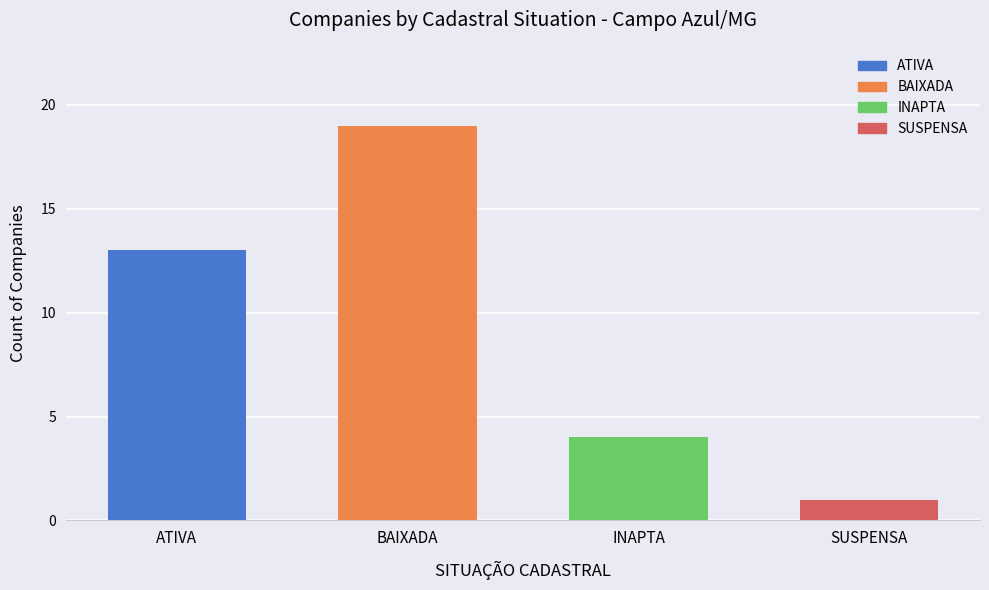

What is the sum of all values?

37